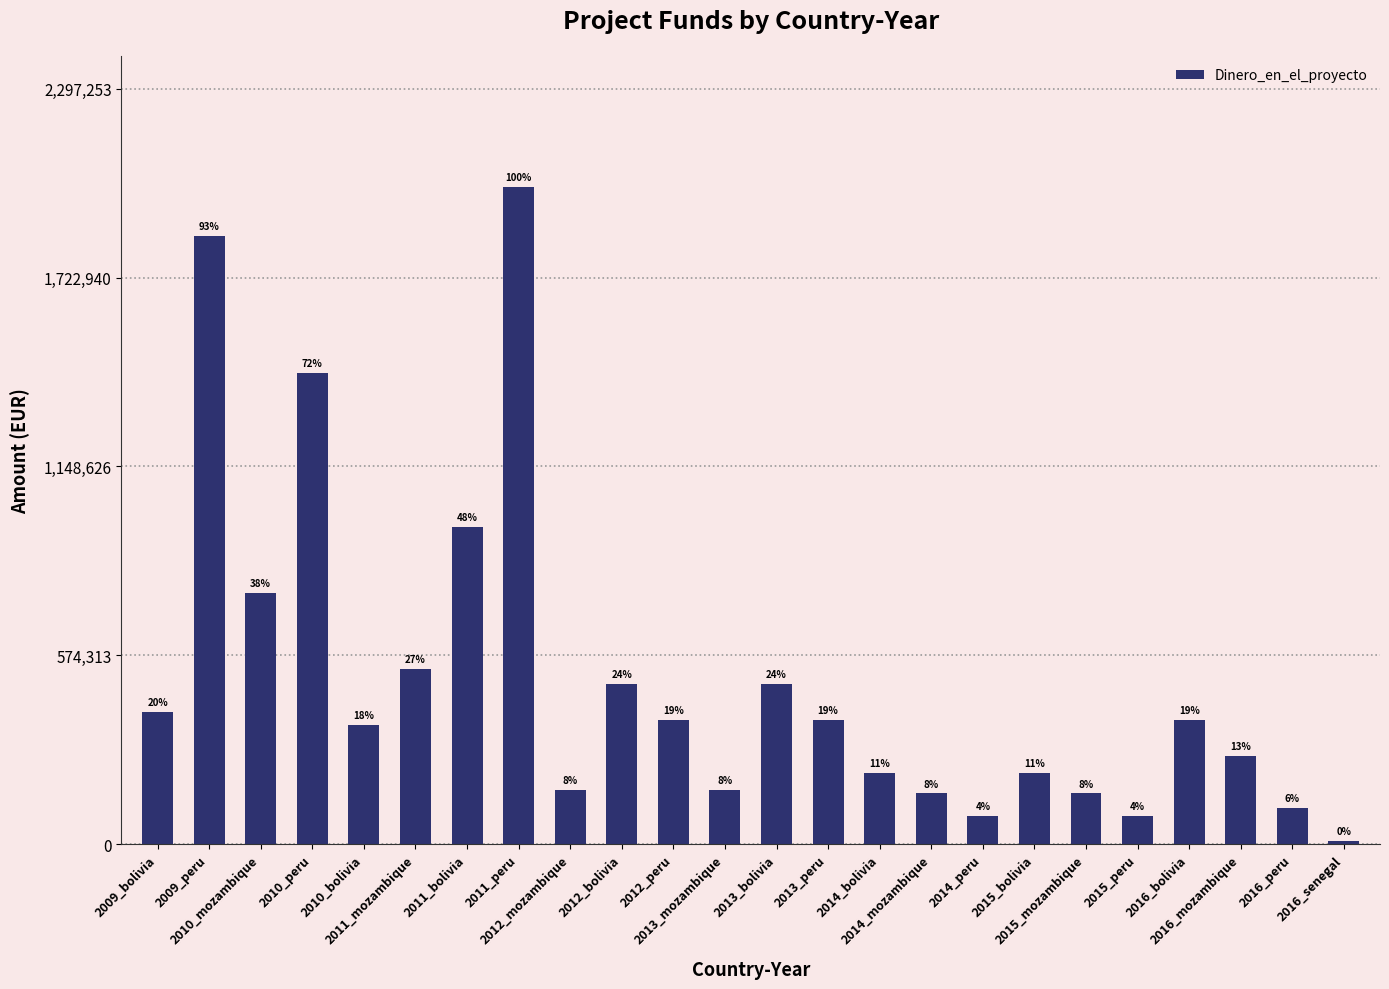

Between 2009_bolivia and 2012_bolivia, which is larger?

2012_bolivia